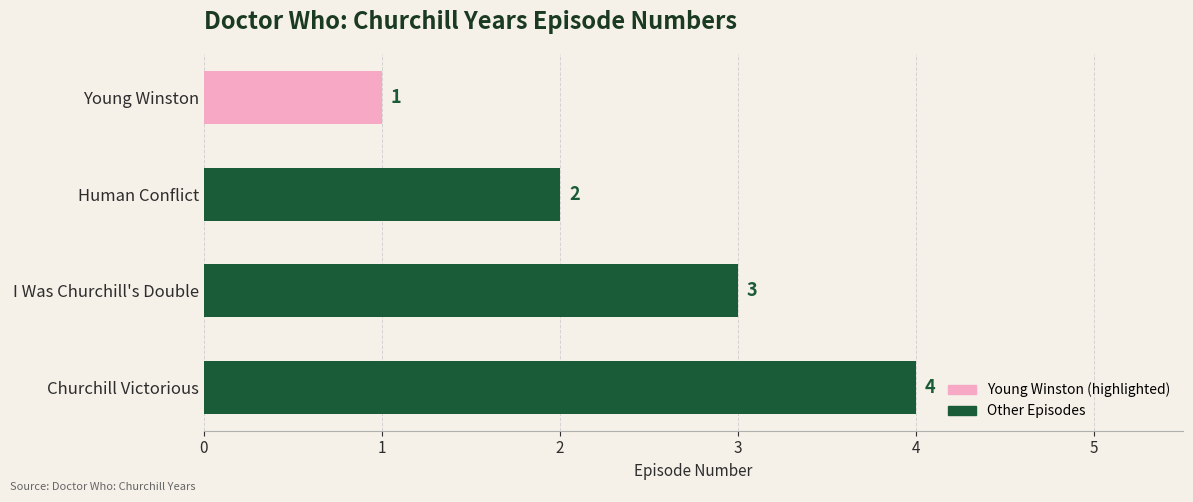

List the labels in order of value, largest first.

Churchill Victorious, I Was Churchill's Double, Human Conflict, Young Winston